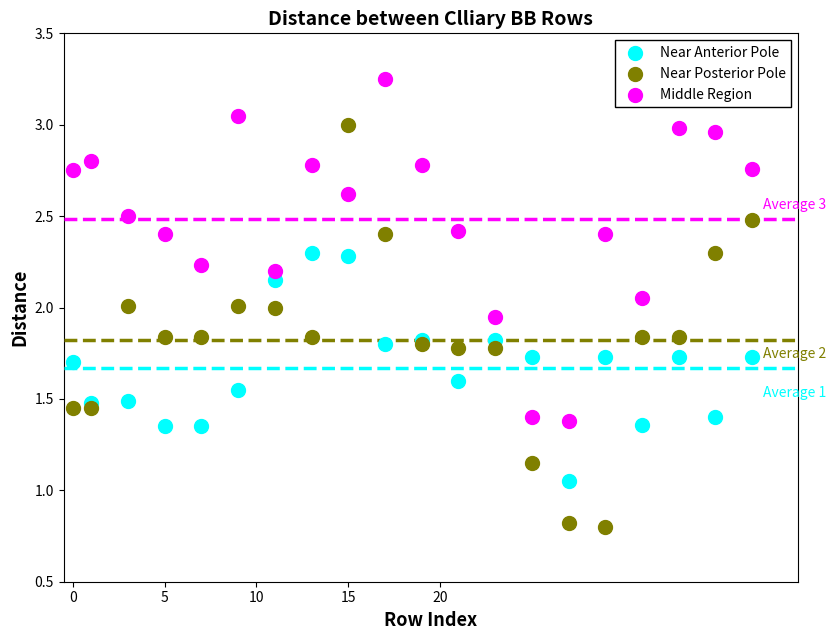

What is the X range (max minus min) for the scatter plot?

37.0